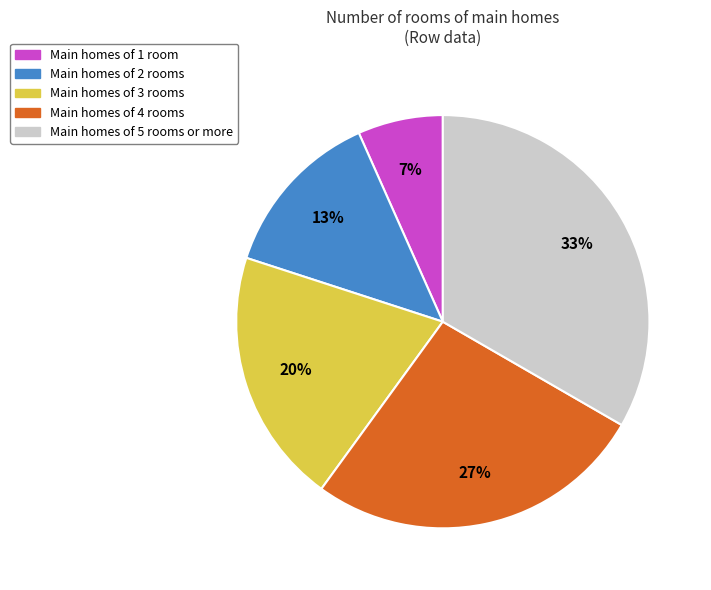

To the nearest percent, what is the average slice percentage?

20%